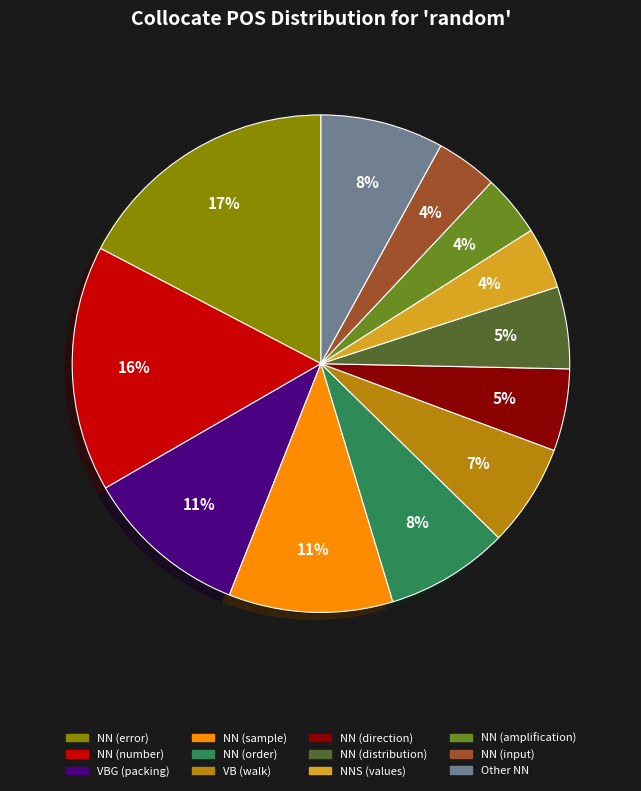

Which category has the biggest portion of the pie?

NN (error)